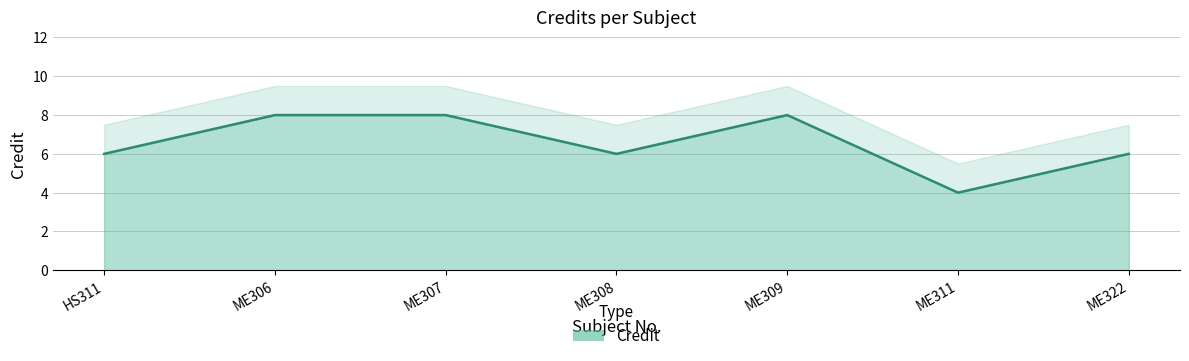

Which has a higher value, ME322 or ME311?

ME322